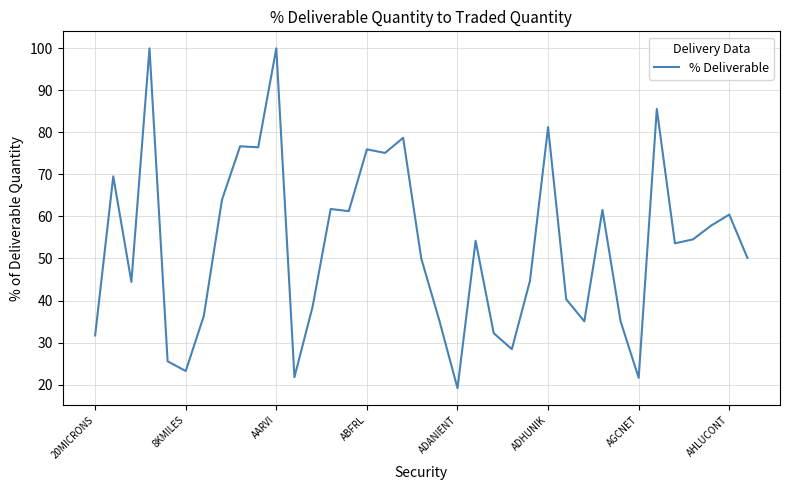

What is the difference between the maximum and minimum values?

80.9